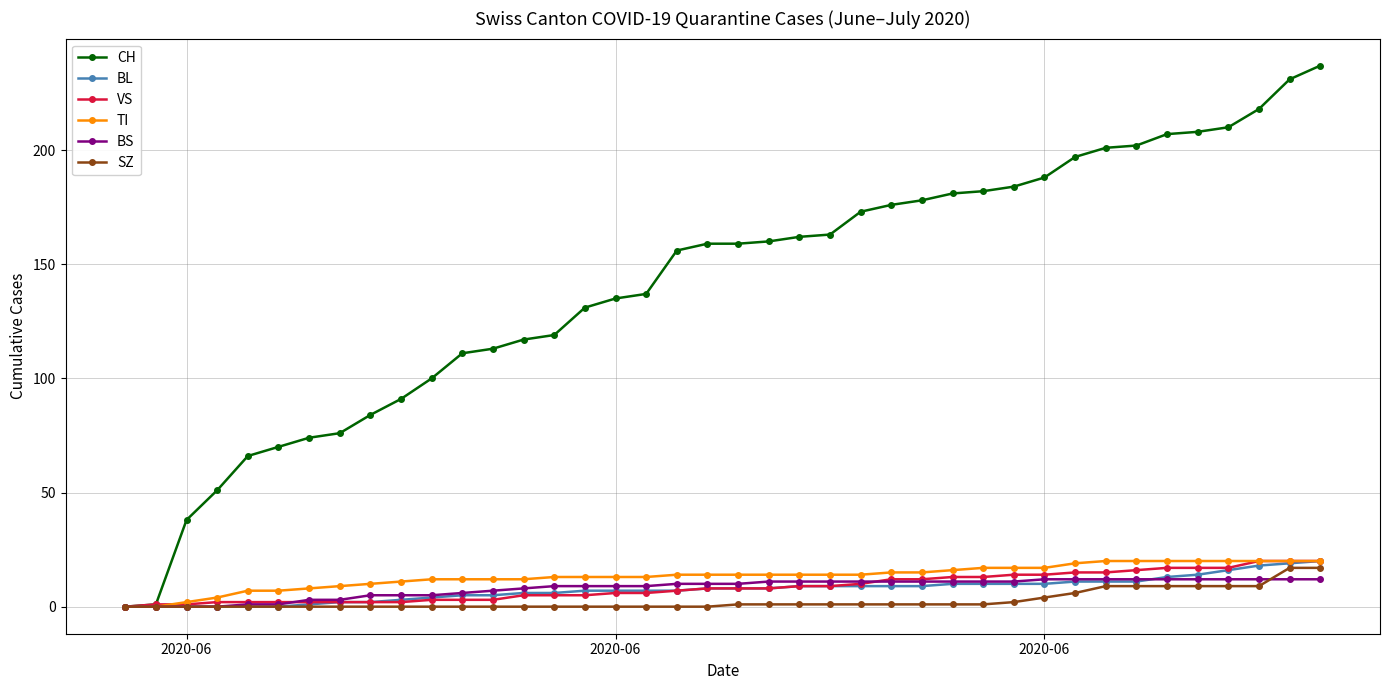

What is the value of the BS point at the 28th from the left?

11